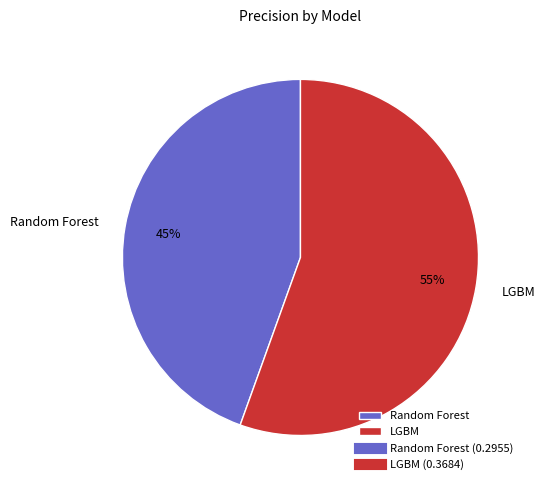

Which category has the biggest portion of the pie?

LGBM